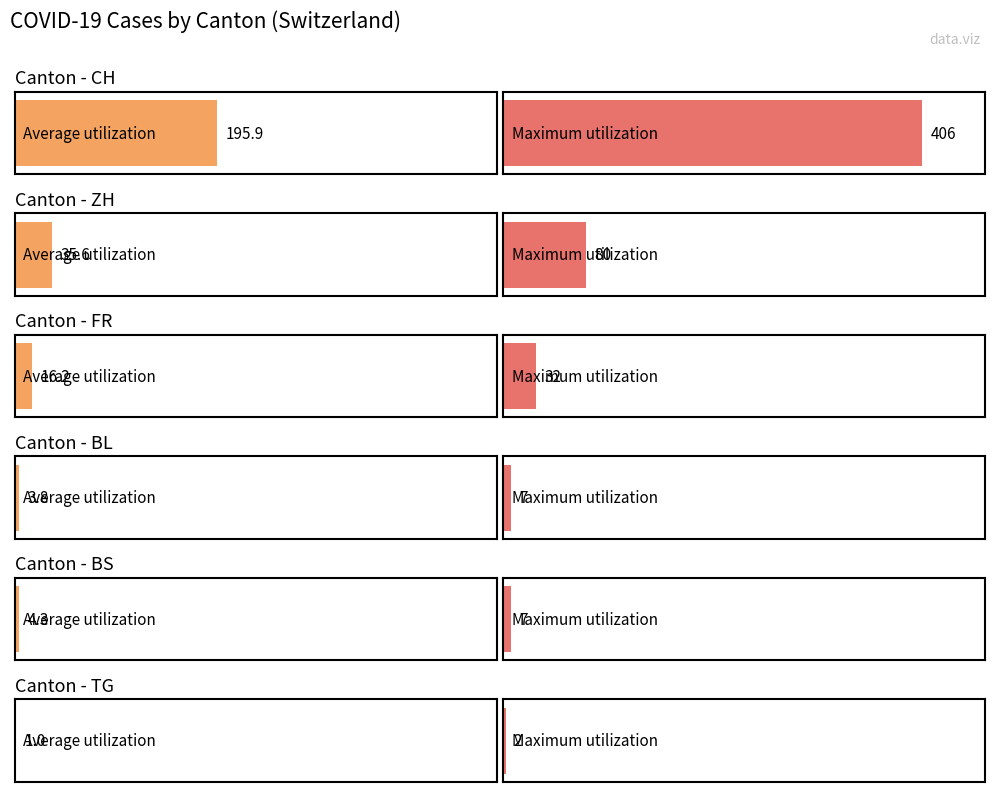

True or false: FR has a value of 10 at 2020-06-14.

False